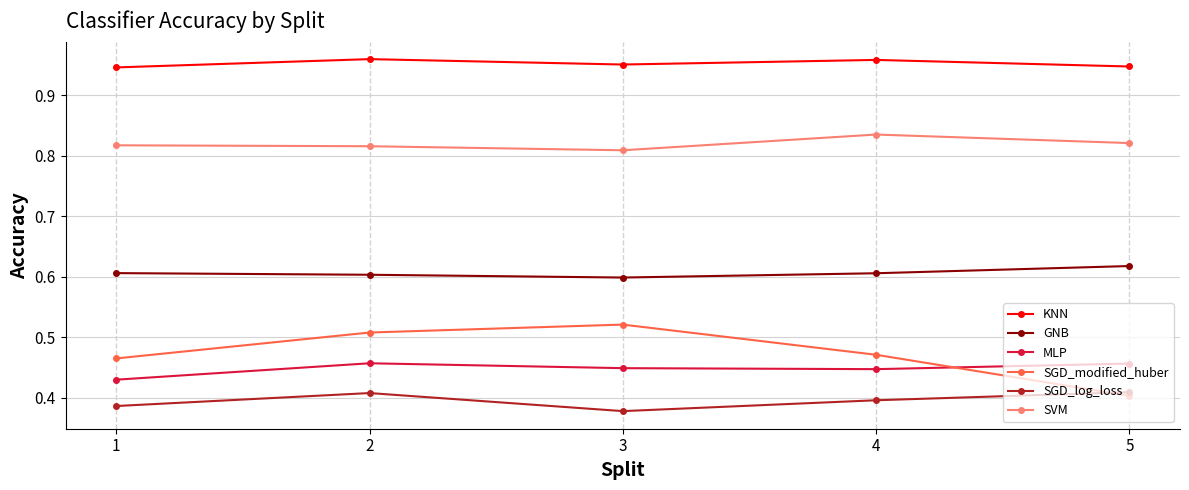

Count the KNN values in the range 0 to 1.

5